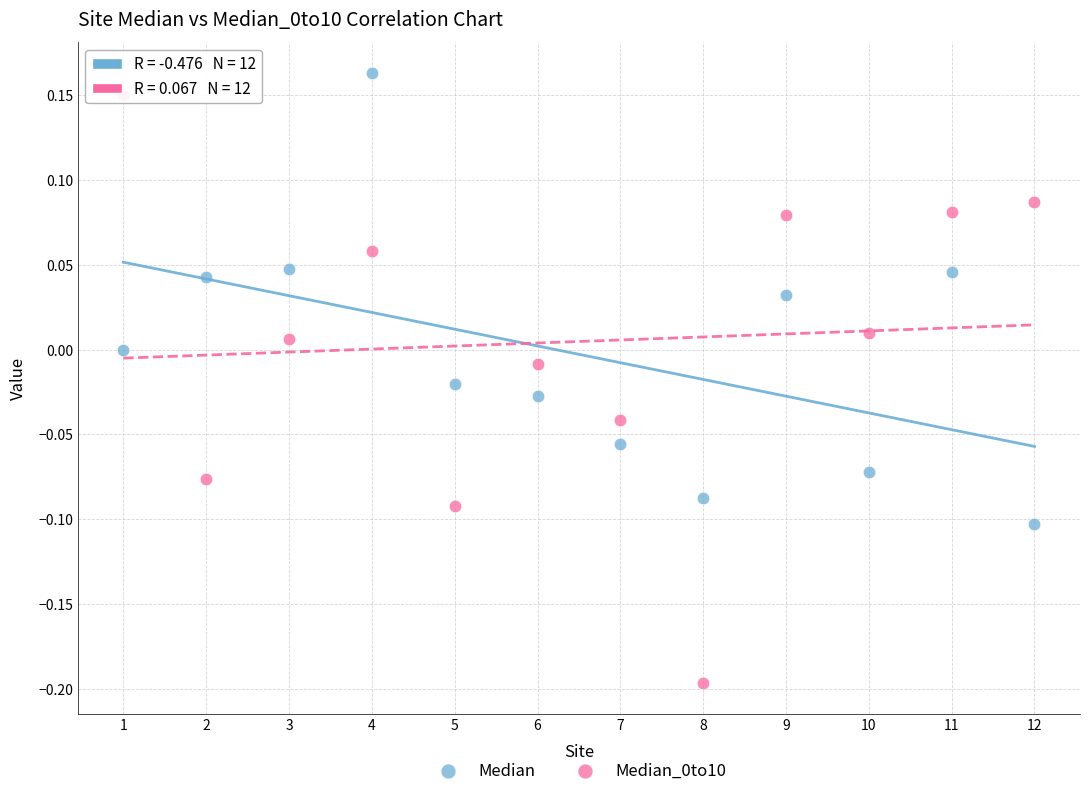

Across all data points, what is the range of Y values (max minus min)?

0.4